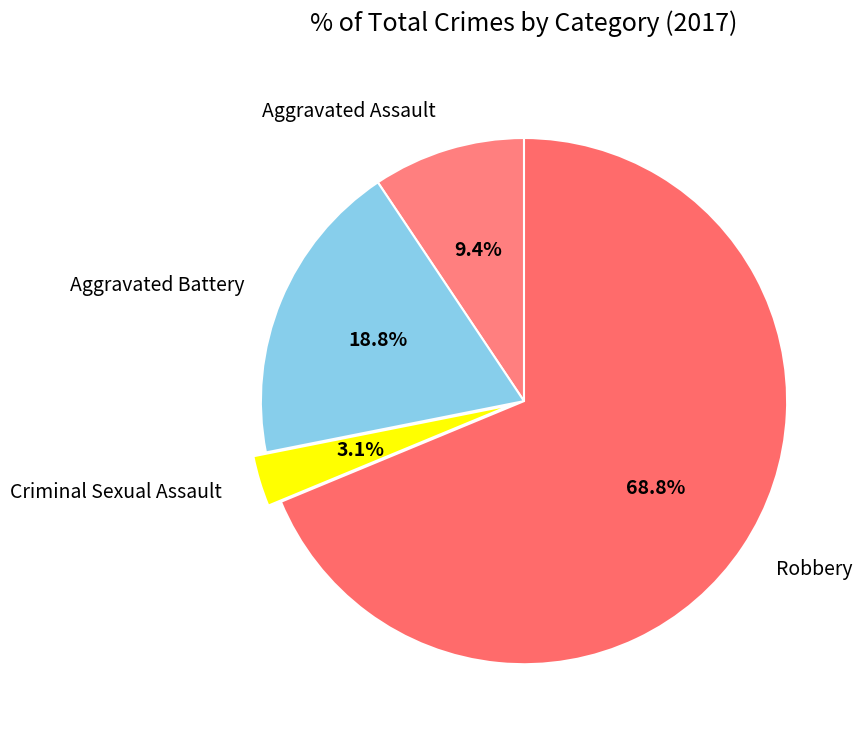

Which category has the biggest portion of the pie?

Robbery